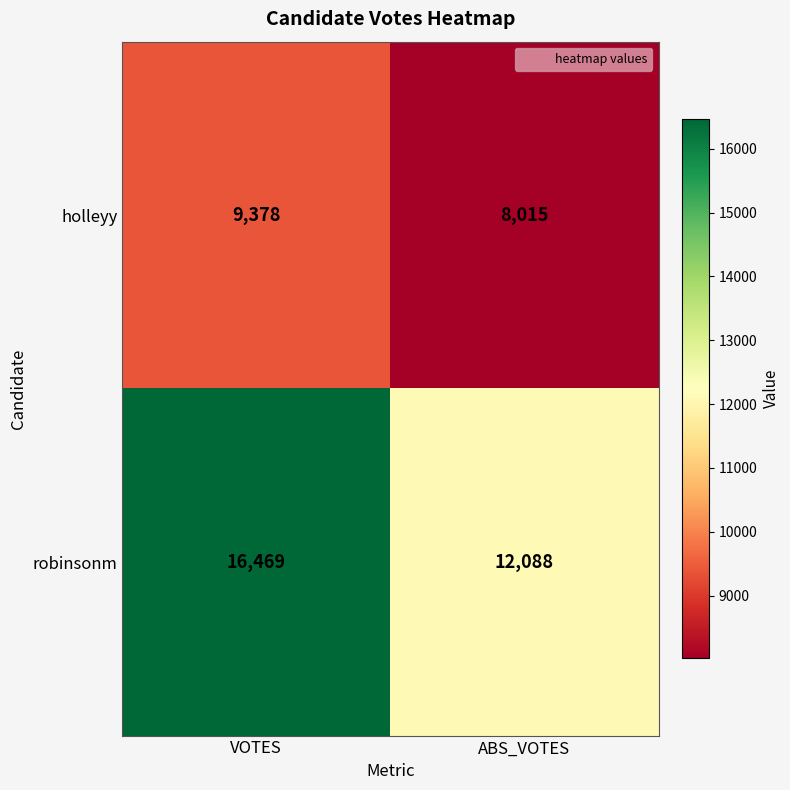

The robinsonm series shows 16469 at VOTES. True or false?

True